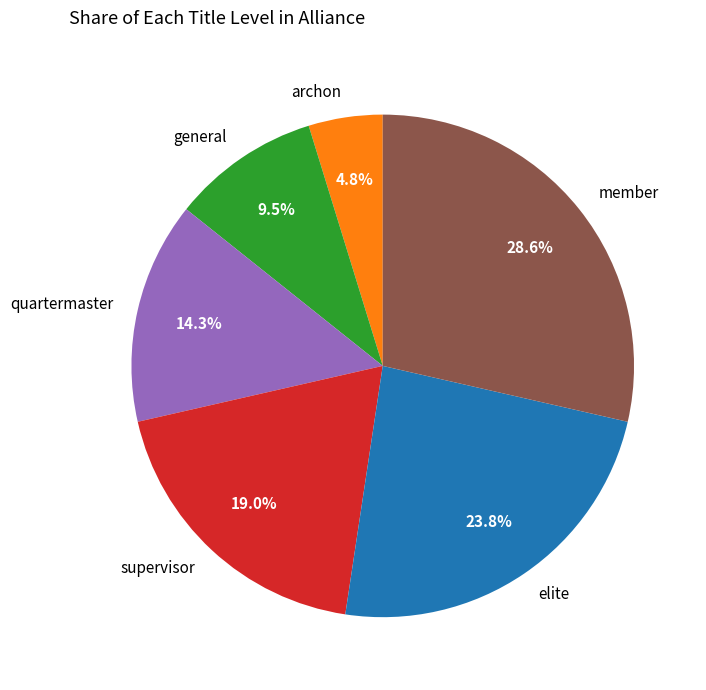

What portion of the pie excludes elite?

76.2%